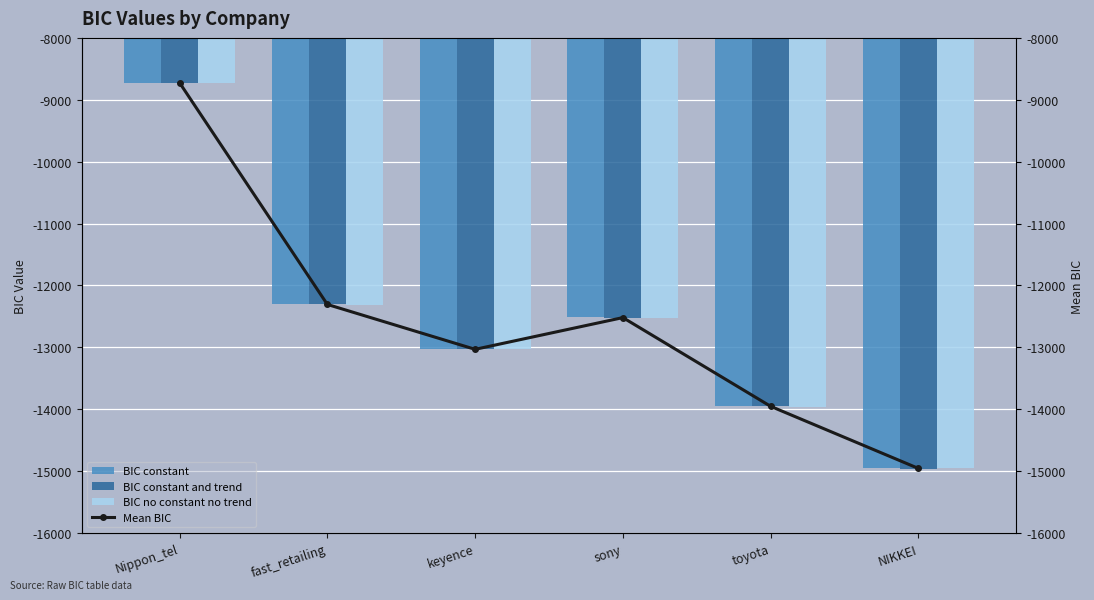

What is the maximum value for BIC constant?

-8724.8